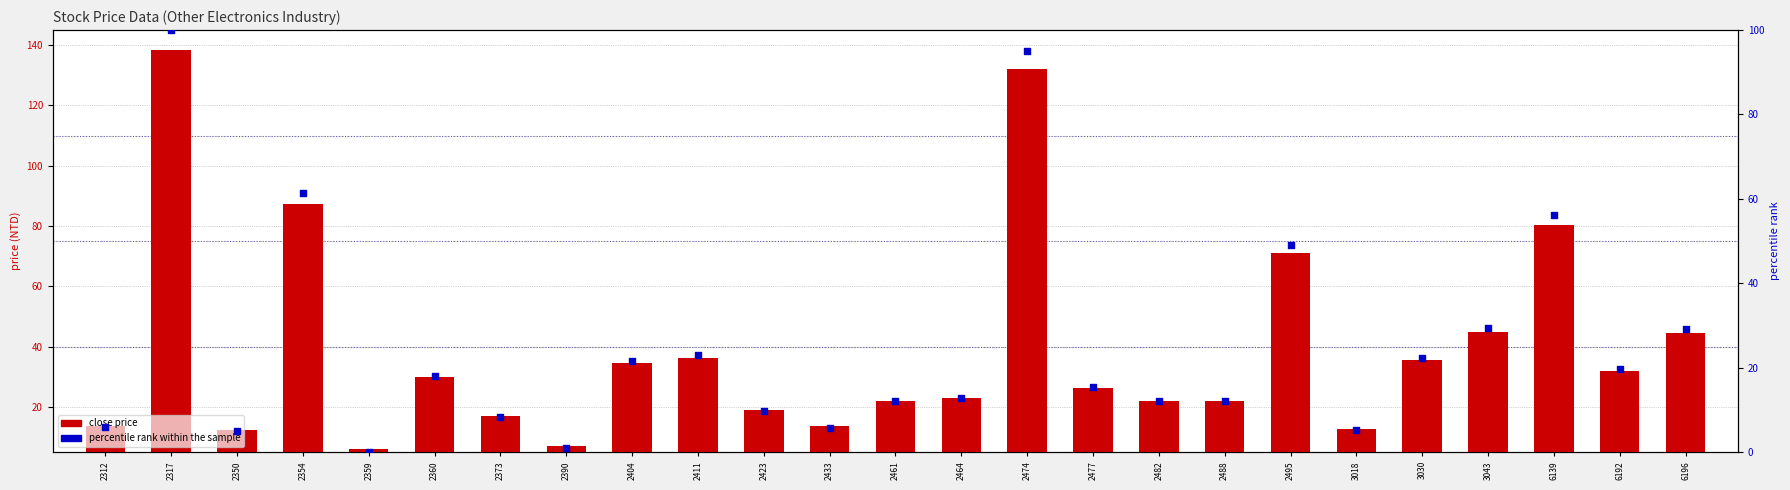

Is the value of close price at 3030 greater than the value of percentile rank within the sample at 2354?

No